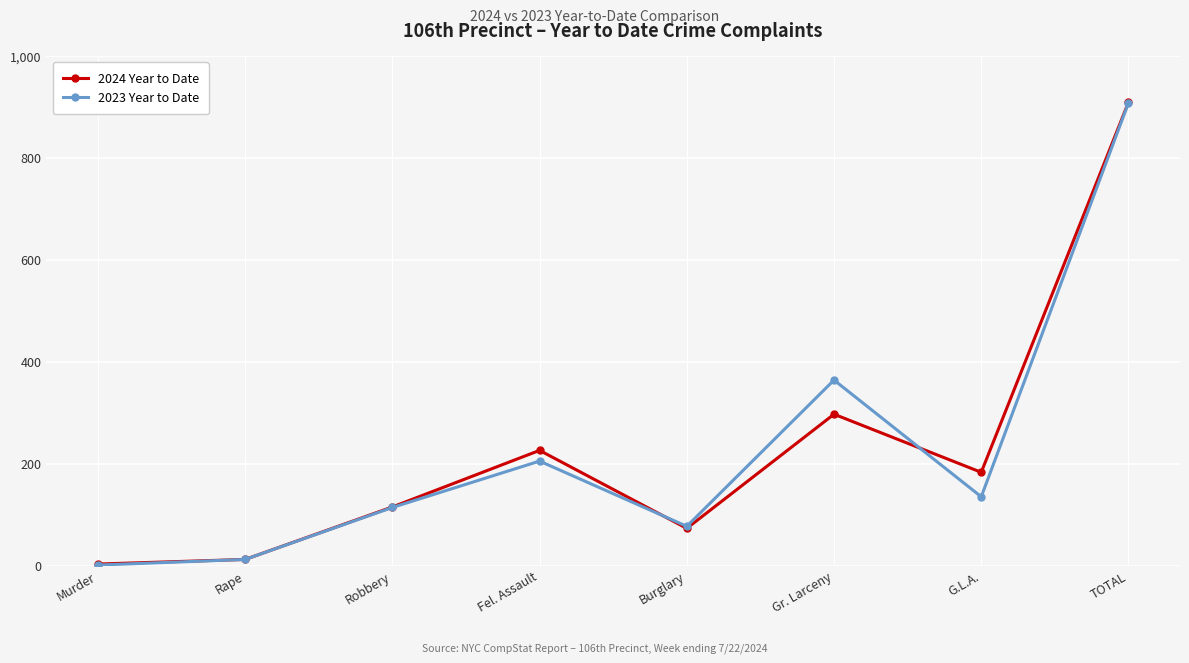

What is the total value across all series at Burglary?

150